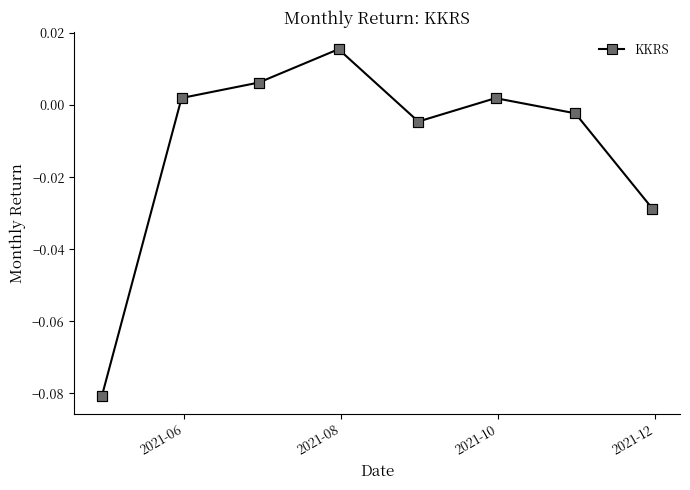

True or false: the data has more than 0 interior local peaks.

True